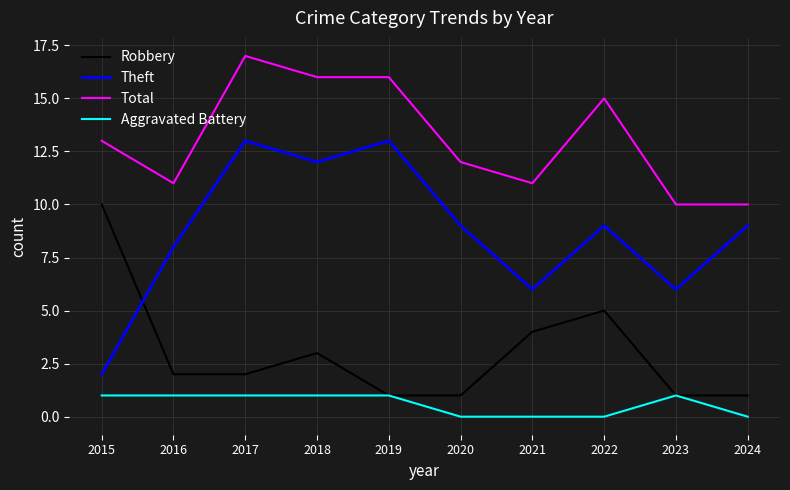

Reading left to right, list all the values displayed in this chart.

Robbery: 10	2	2	3	1	1	4	5	1	1
Theft: 2	8	13	12	13	9	6	9	6	9
Total: 13	11	17	16	16	12	11	15	10	10
Aggravated Battery: 1	1	1	1	1	0	0	0	1	0